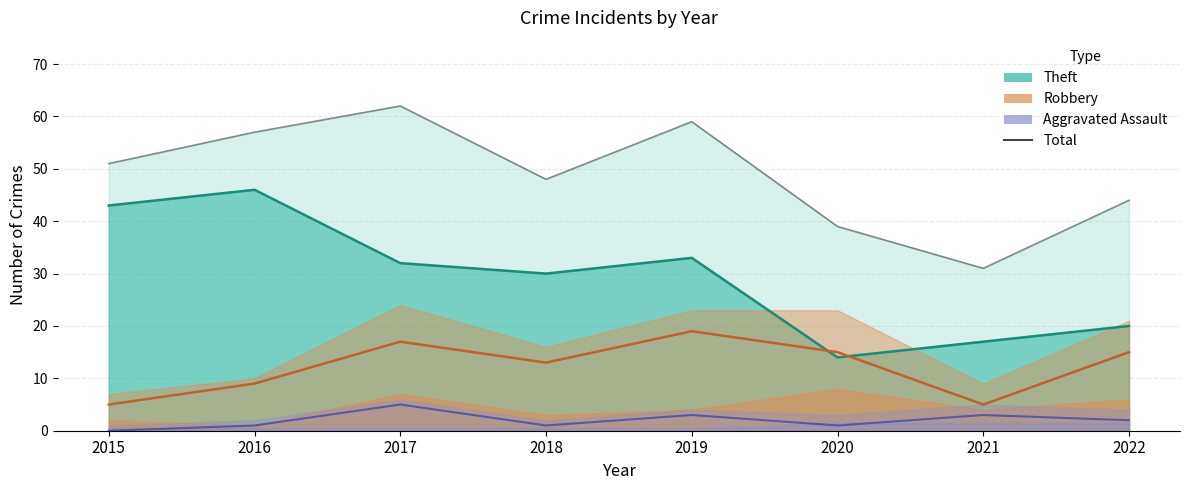

How many data points are less than 51?

4